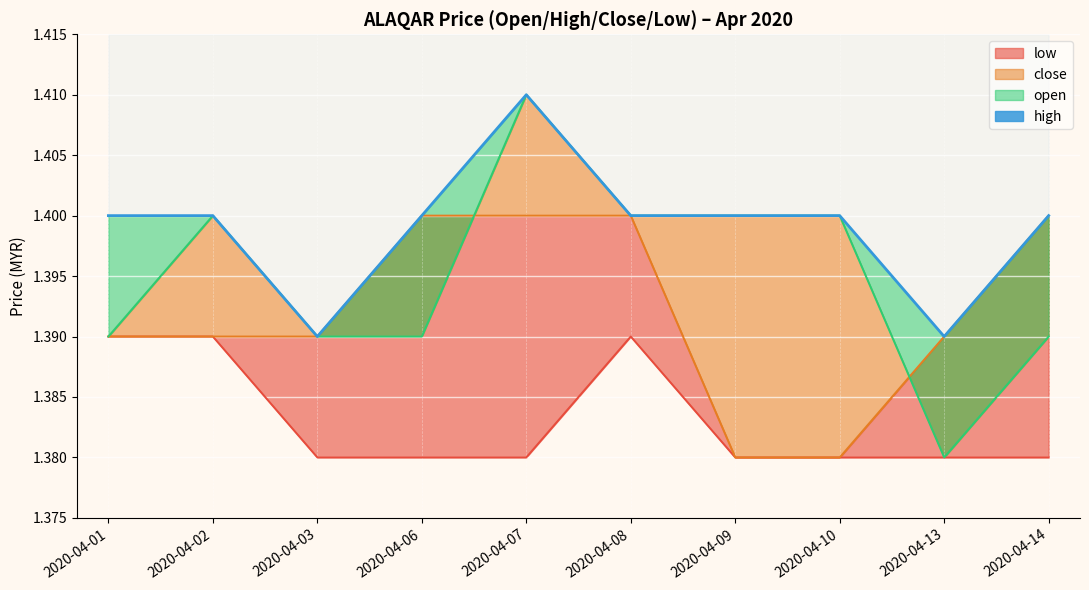

Which category has the lowest value across all series?

2020-04-03